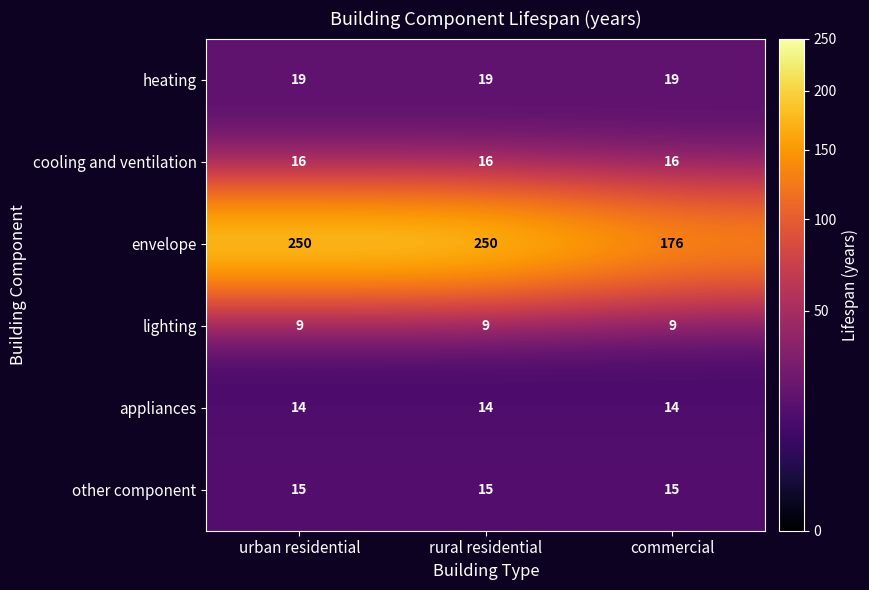

Reading right to left, list all the values displayed in this chart.

heating: 19	19	19
cooling and ventilation: 16	16	16
envelope: 176	250	250
lighting: 9	9	9
appliances: 14	14	14
other component: 15	15	15